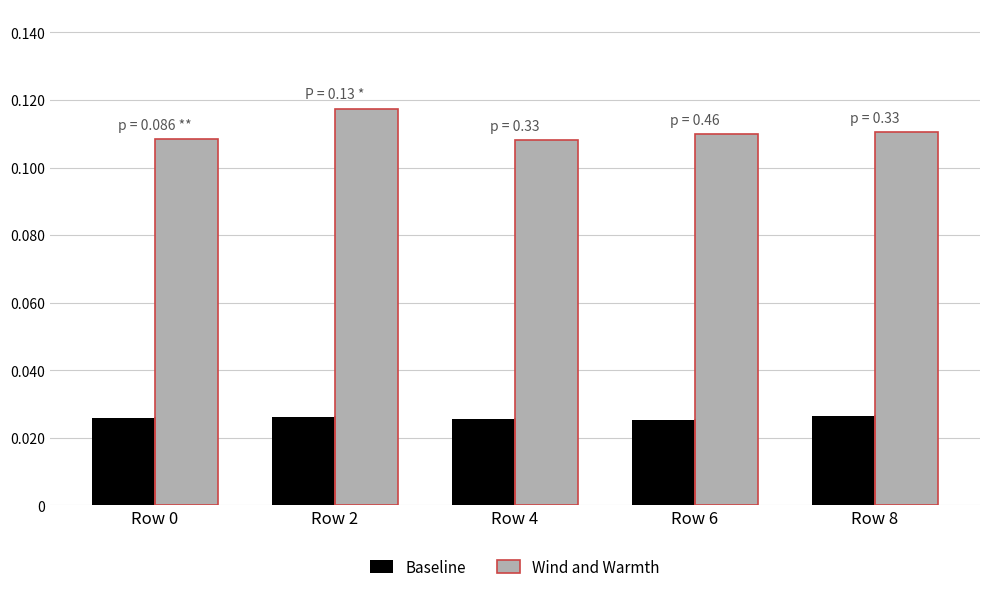

How many Wind and Warmth values are between 0 and 1?

5